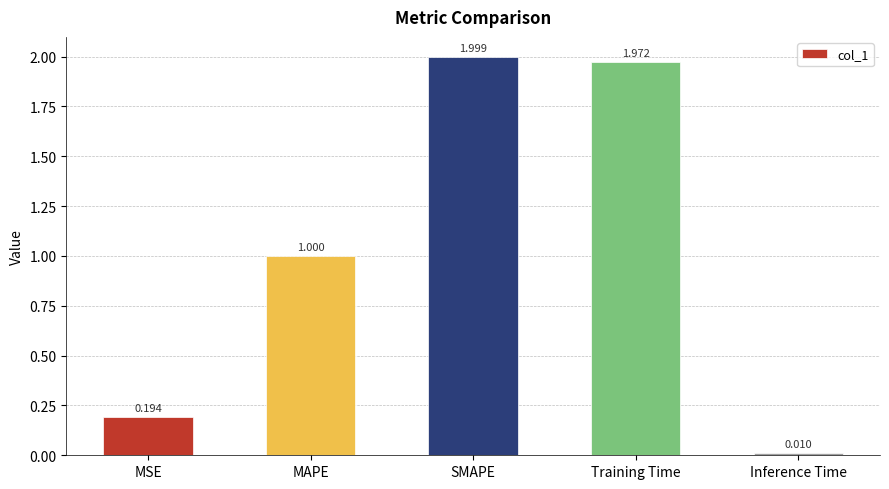

List the labels in order of value, largest first.

SMAPE, Training Time, MAPE, MSE, Inference Time